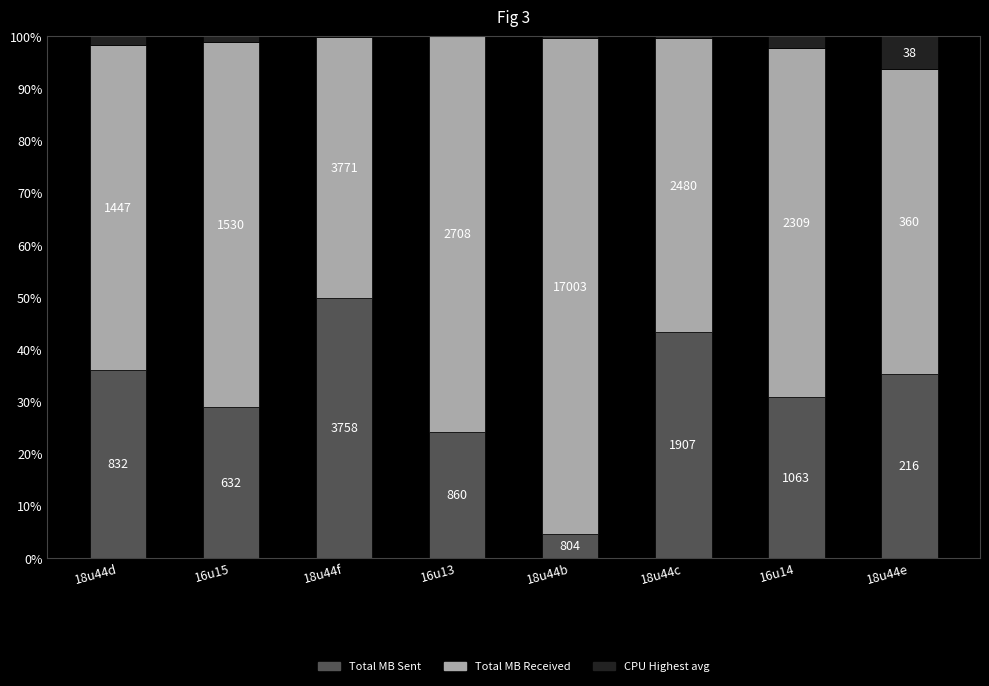

Which series has the largest total across all categories?

Total MB Received